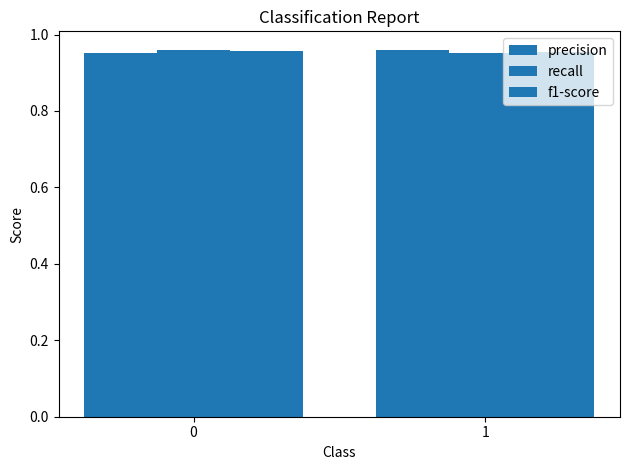

How many bars are there in total?

6